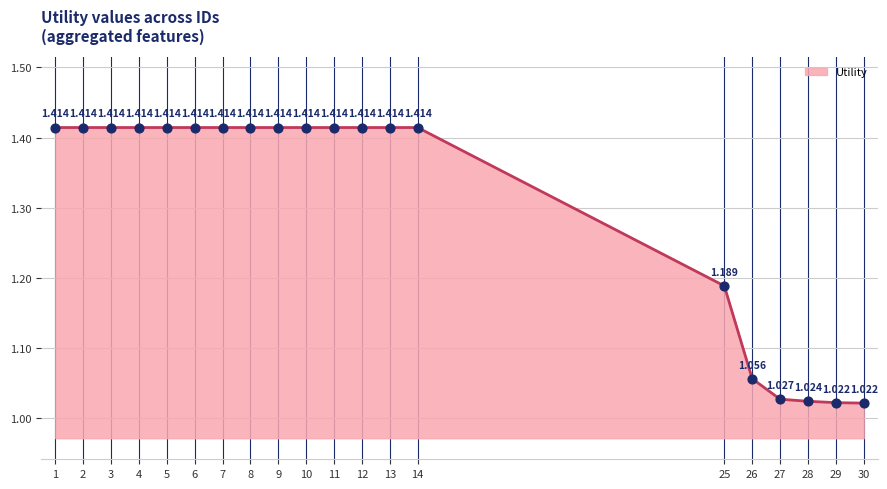

What is the ratio of the value at 3 to the value at 8?

1.0